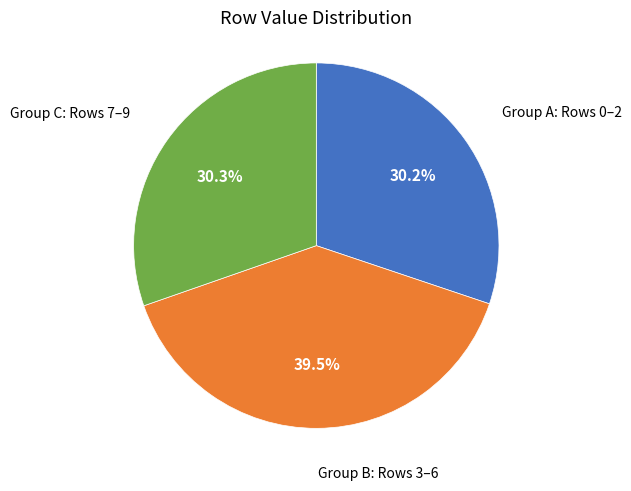

Is there any slice that represents more than half of the pie?

No